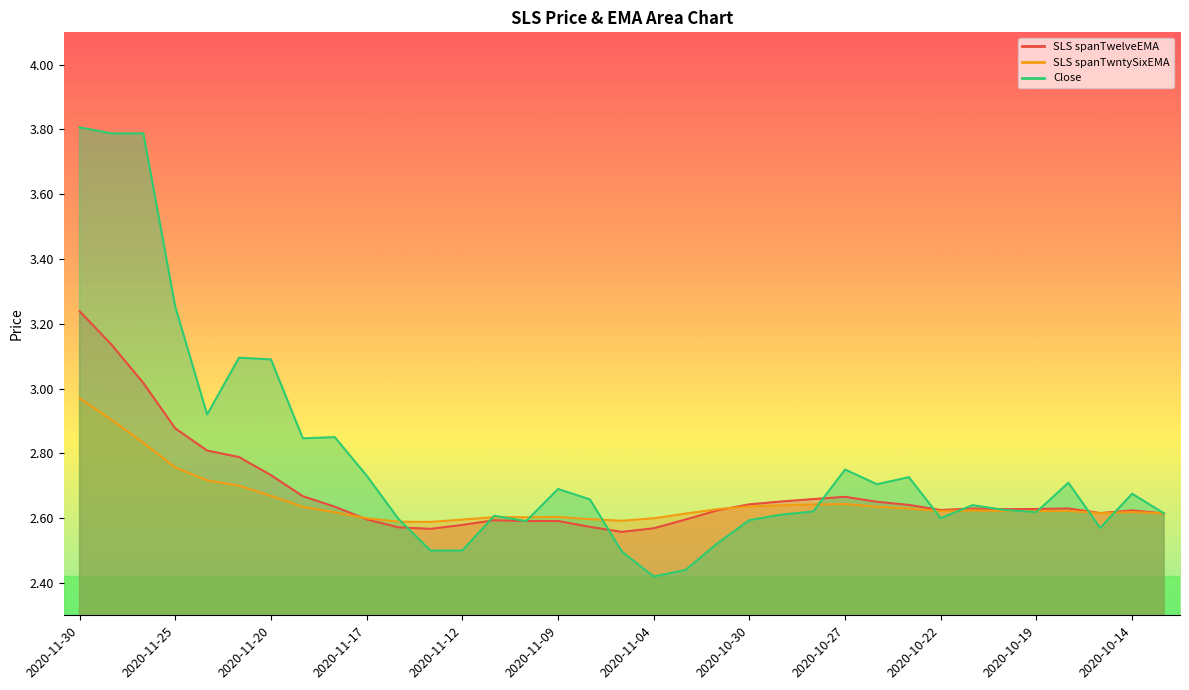

Rank the series by their average value, from highest to lowest.

Close, SLS spanTwelveEMA, SLS spanTwntySixEMA